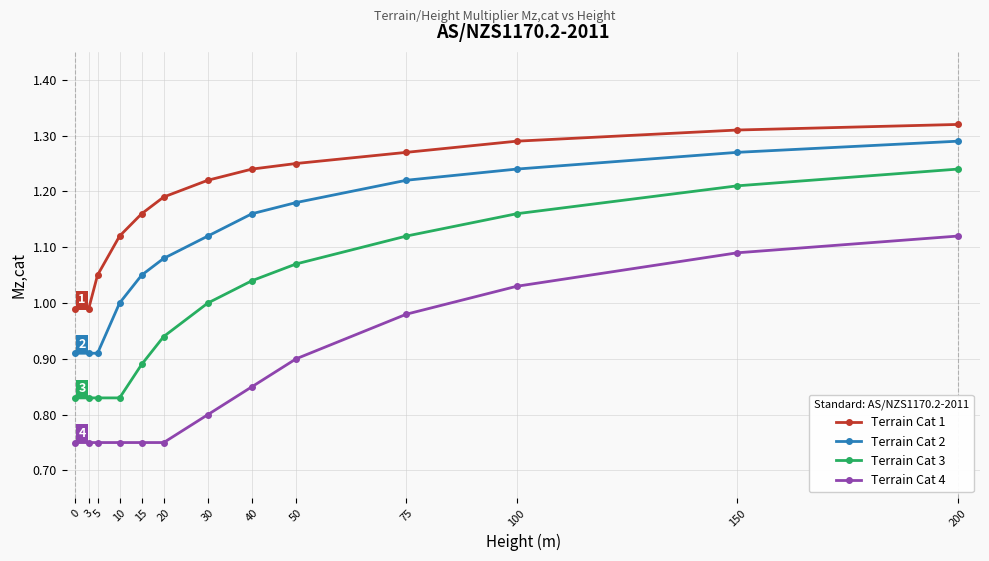

Where does the Terrain Cat 1 series first go above 1?

5